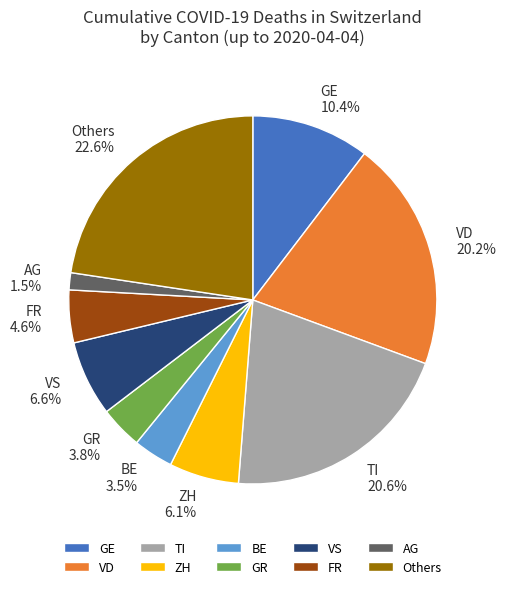

Is there any slice that represents more than half of the pie?

No